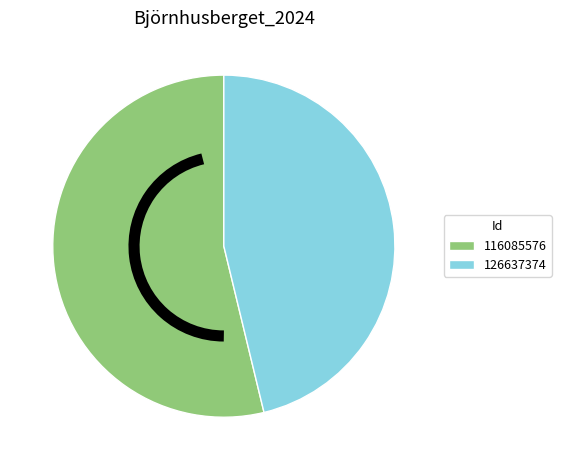

Which category has the smallest portion of the pie?

126637374